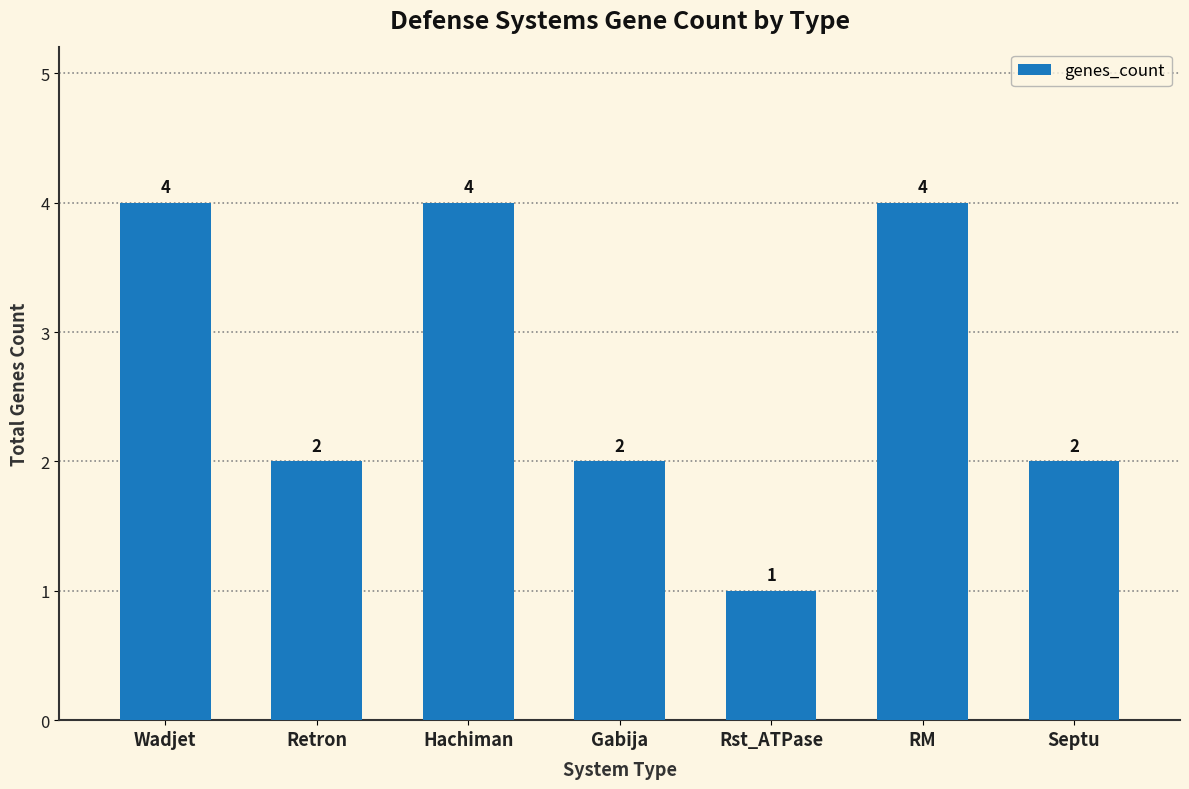

Which has a higher value, Retron or Hachiman?

Hachiman